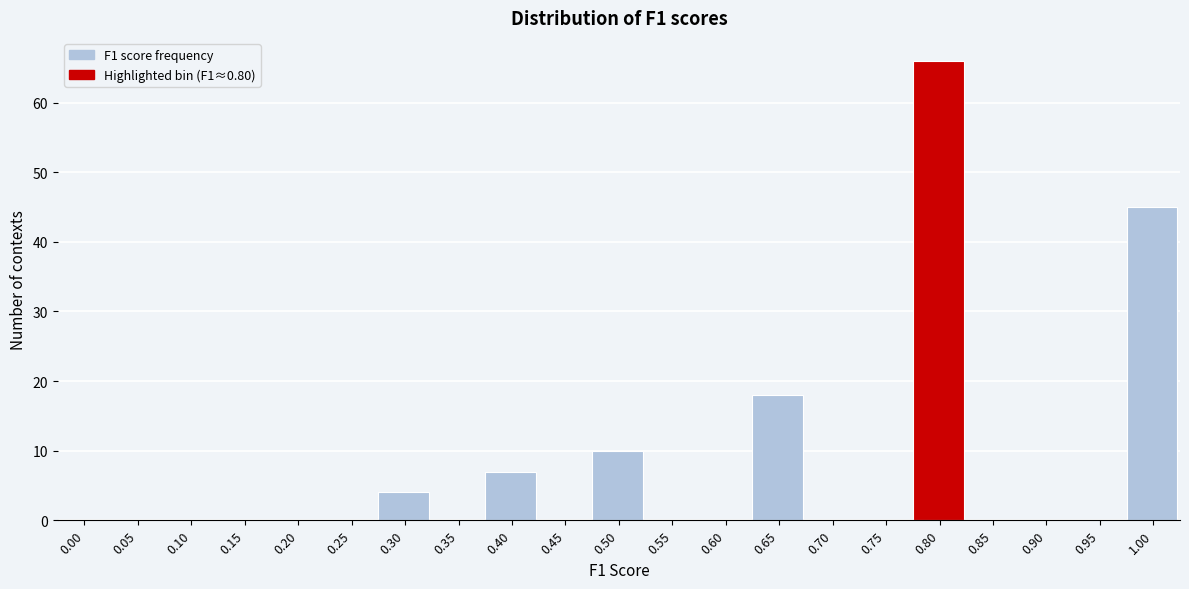

Reading left to right, list all the values displayed in this chart.

0.00=0	0.05=0	0.10=0	0.15=0	0.20=0	0.25=0	0.30=4	0.35=0	0.40=7	0.45=0	0.50=10	0.55=0	0.60=0	0.65=18	0.70=0	0.75=0	0.80=66	0.85=0	0.90=0	0.95=0	1.00=45